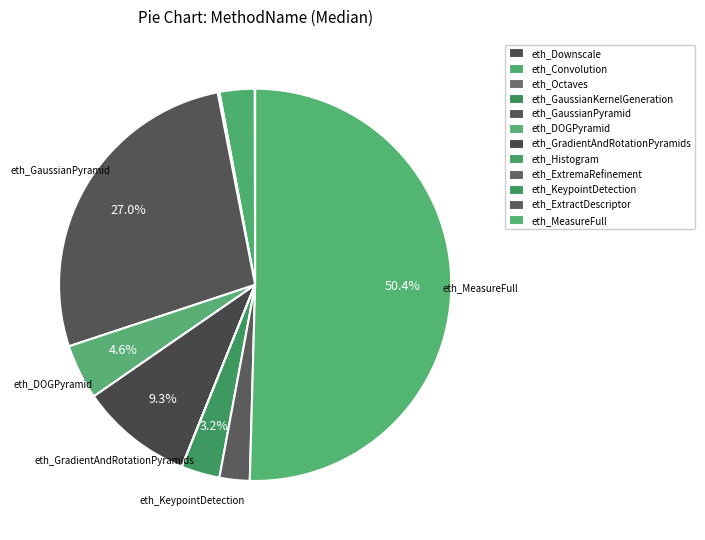

To the nearest percent, what is the difference between the largest and smallest slice percentages?

50%